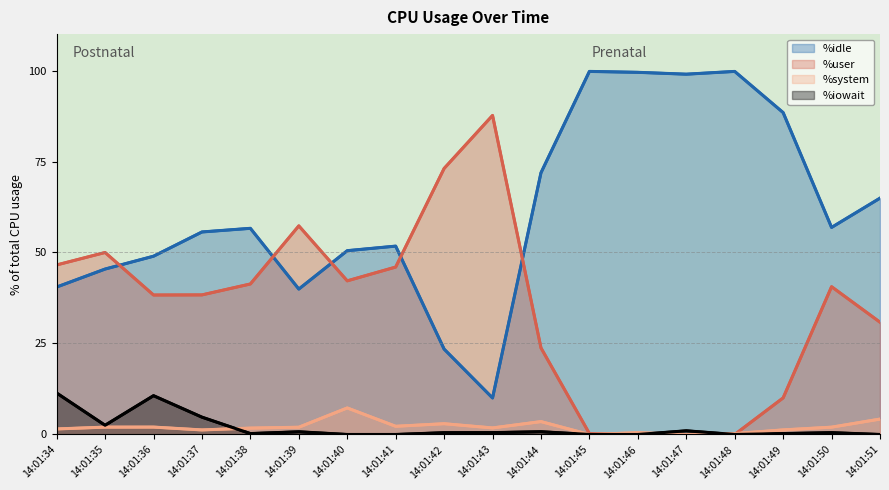

Where is %user nearest to the value 43?

14:01:40